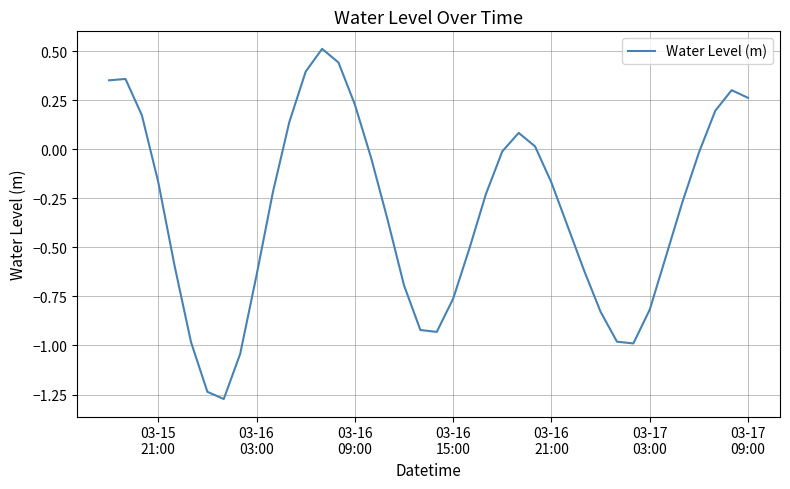

What is the maximum value shown in the chart?

0.5